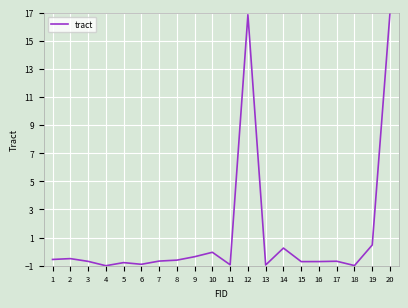

The chart shows a value of -1.0 at 18. True or false?

True